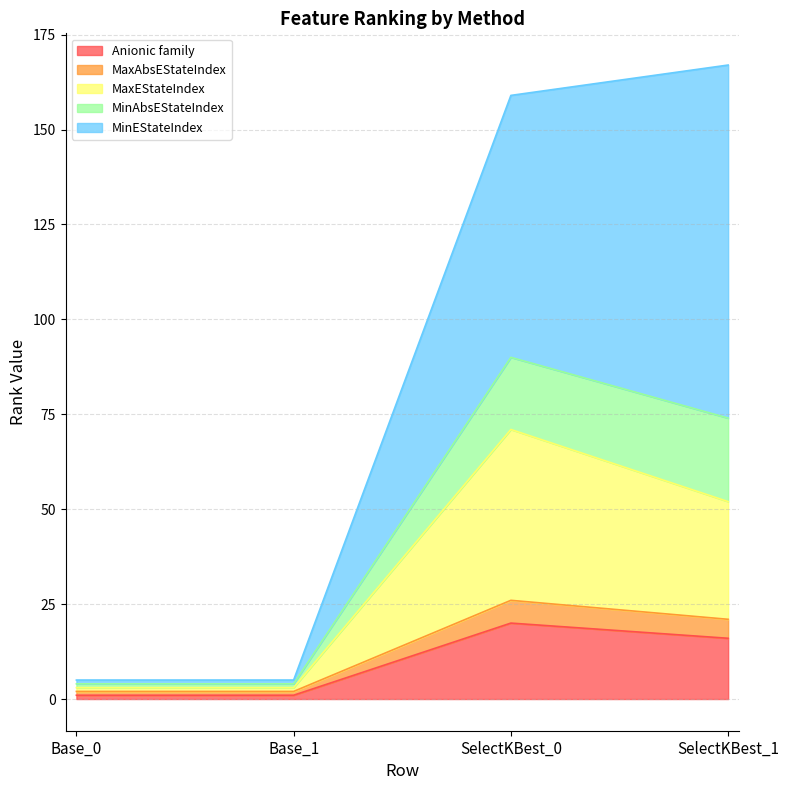

Which category has the highest value in the Anionic family series?

SelectKBest_0